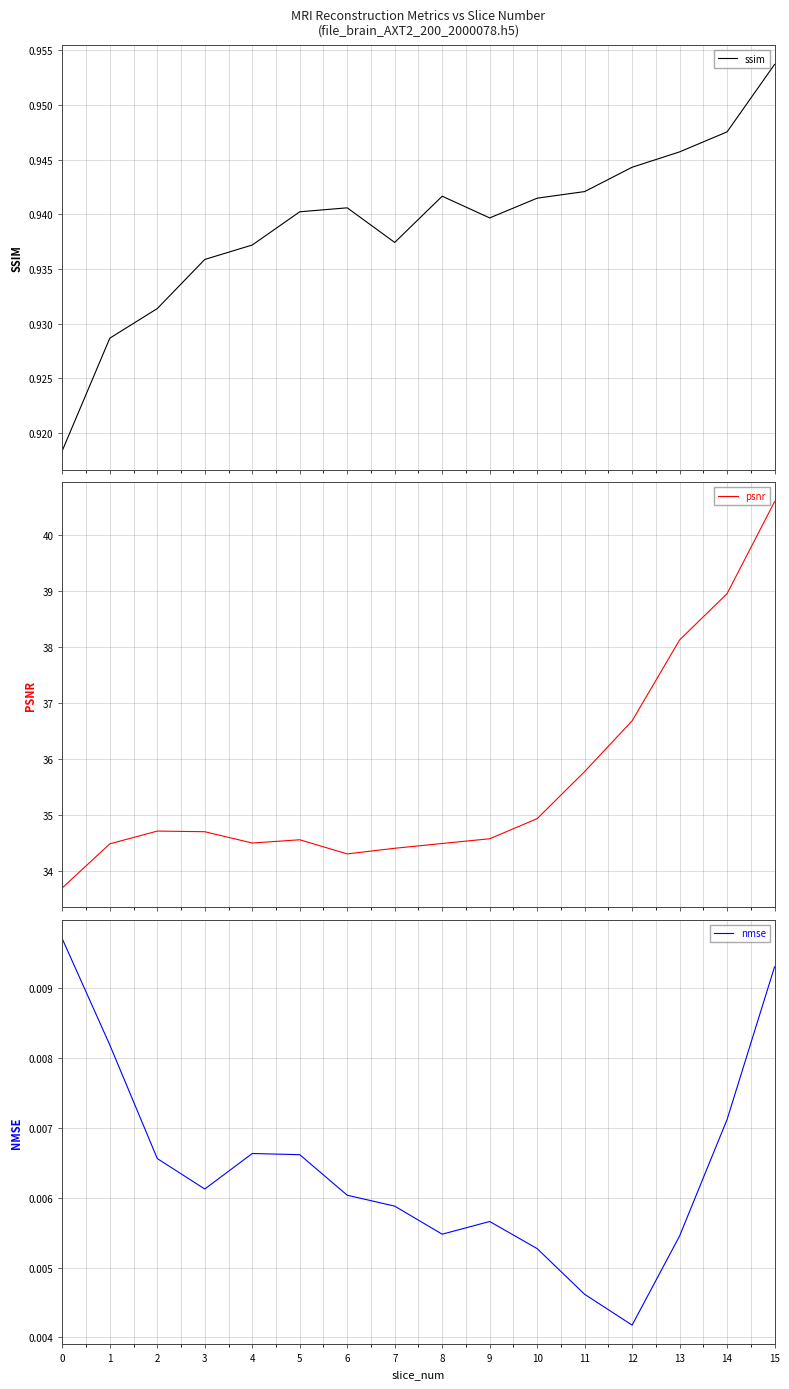

List the labels in order of psnr value, largest first.

15, 14, 13, 12, 11, 10, 2, 3, 9, 5, 4, 8, 1, 7, 6, 0